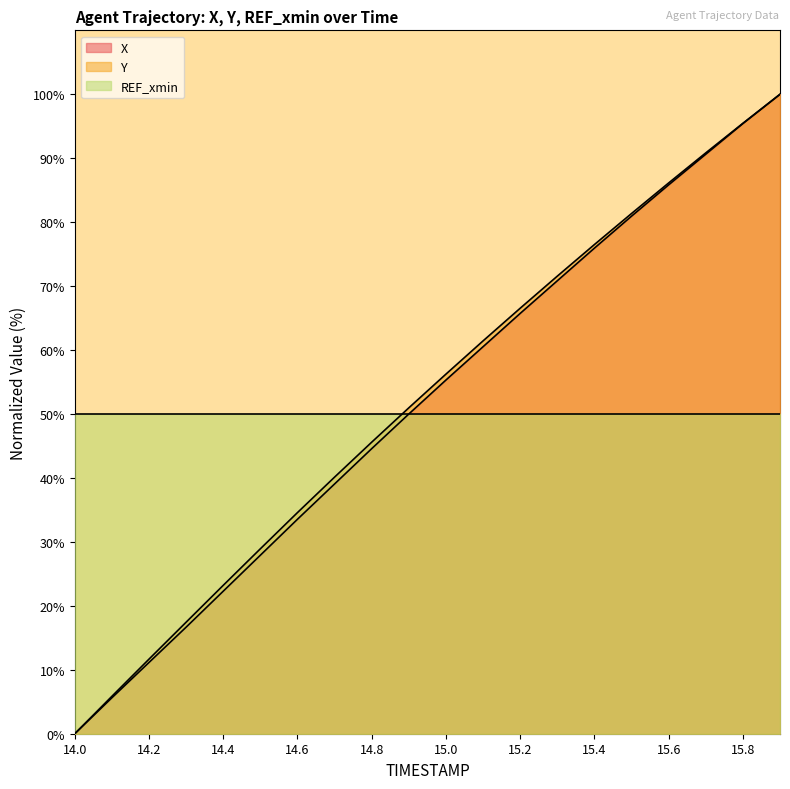

Between 14.2 and 14.6, which series saw the biggest shift?

Y